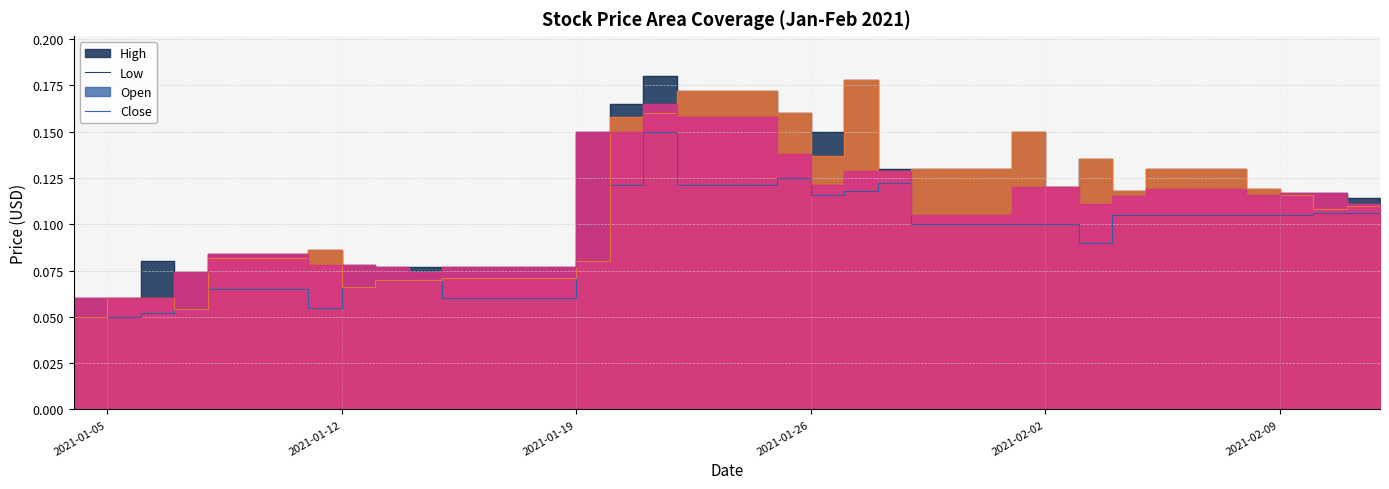

Which series ends up on top after the final intersection of Open and Close?

Open